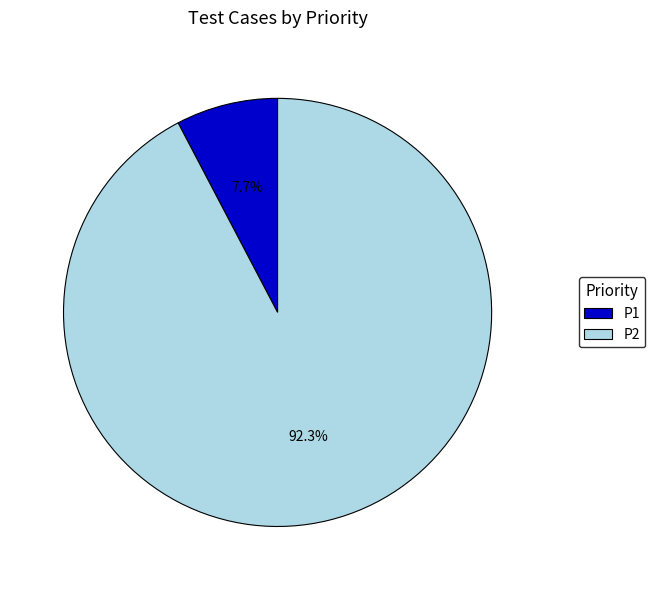

Is it true that P1 is 8% of the pie?

True